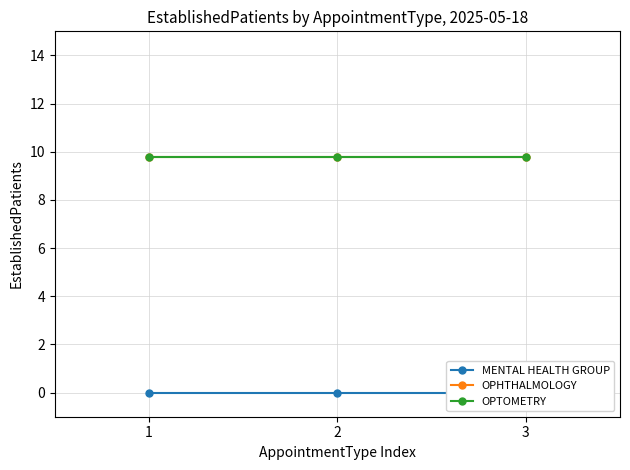

At how many categories does at least one series exceed 8?

3